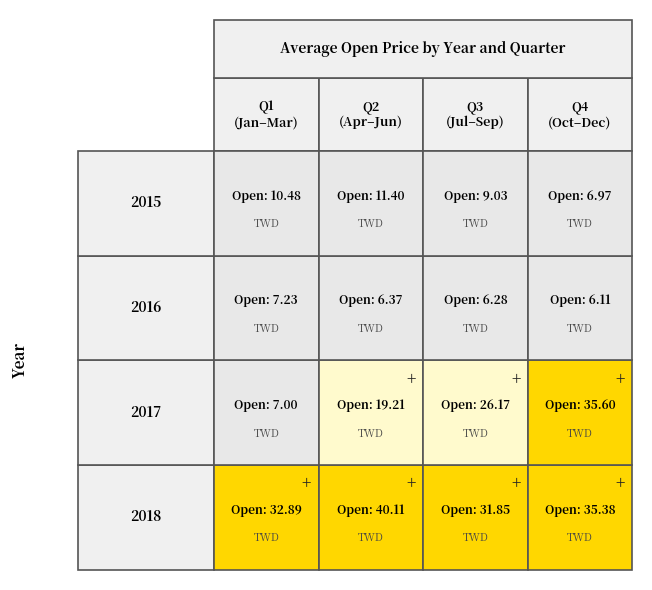

What is the difference between the highest and lowest values at 0?

25.9